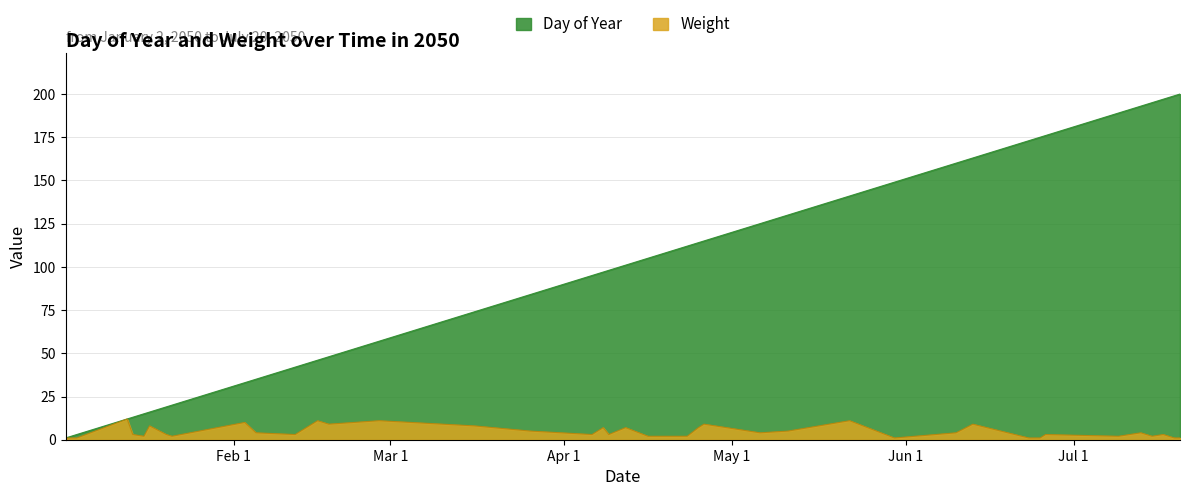

True or false: Day of Year and Weight intersect in this chart.

False